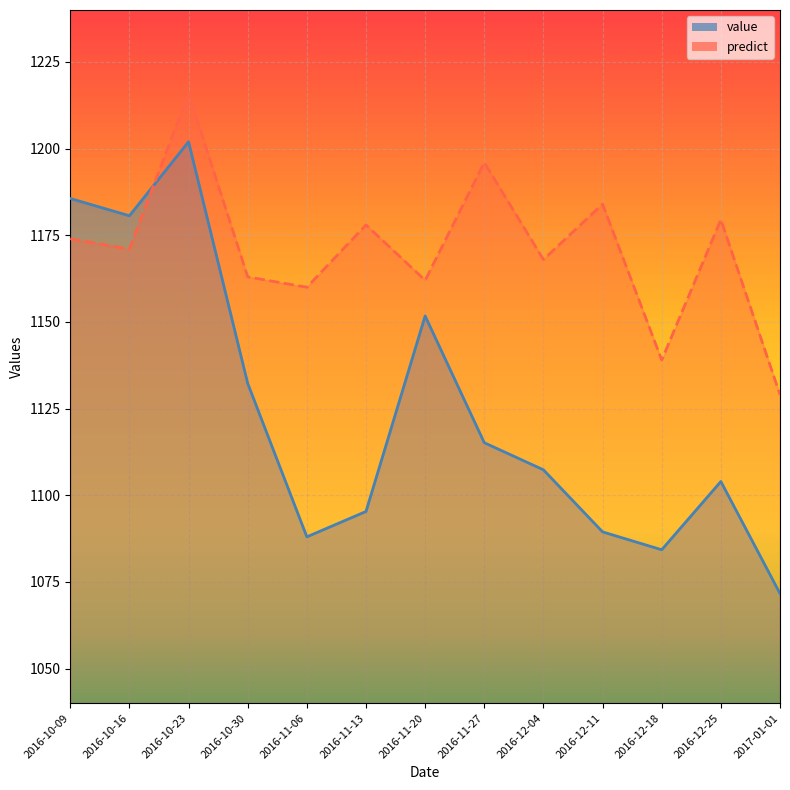

Which label corresponds to the smallest value in the chart?

2017-01-01